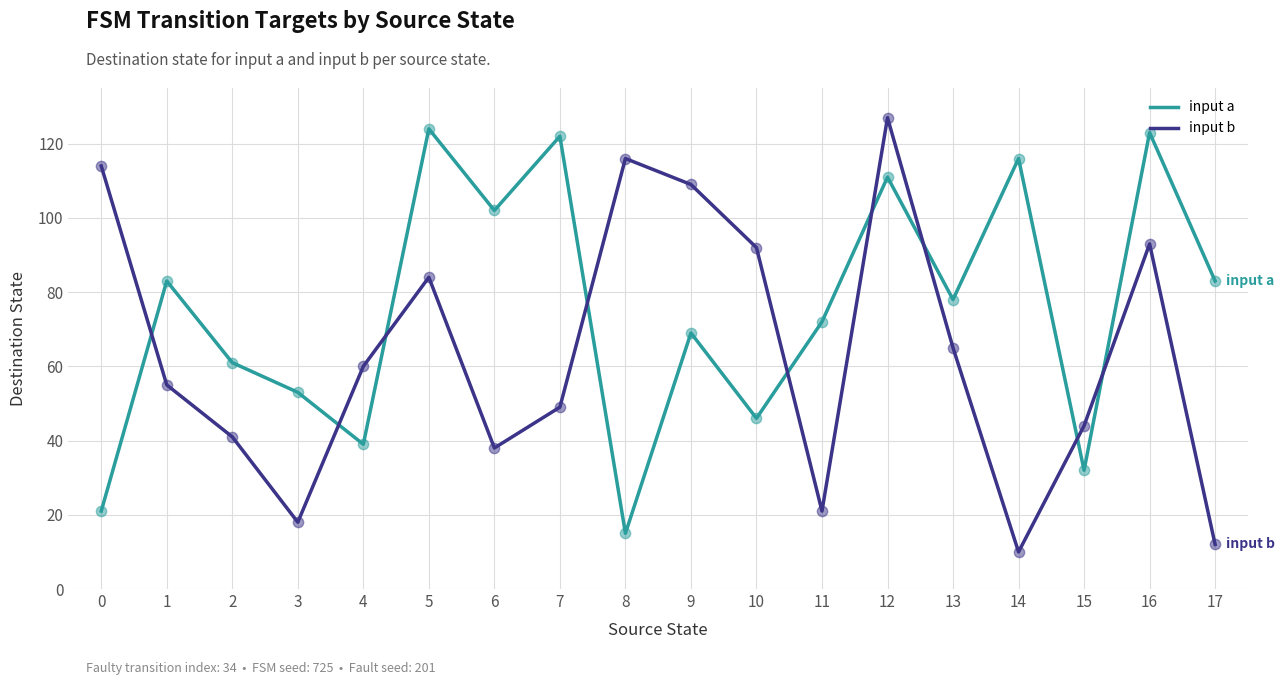

At which category is the sum across all series the highest?

12